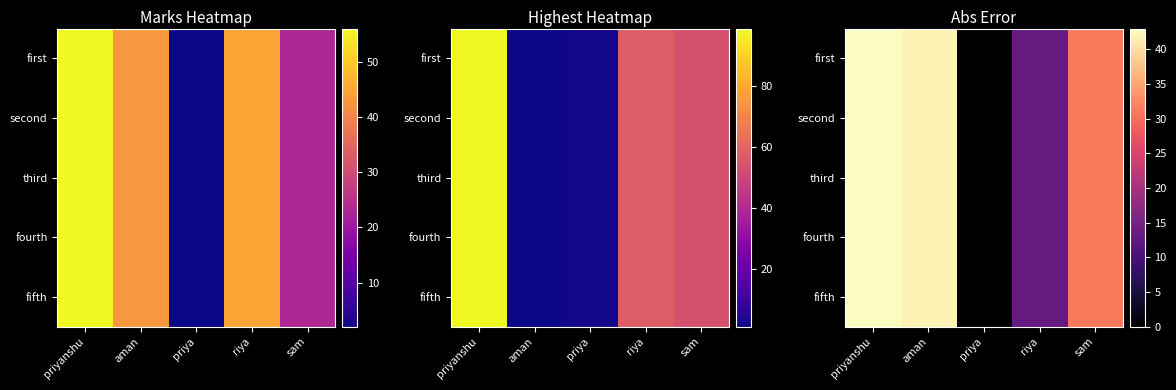

At which label does fifth first exceed 31?

priyanshu